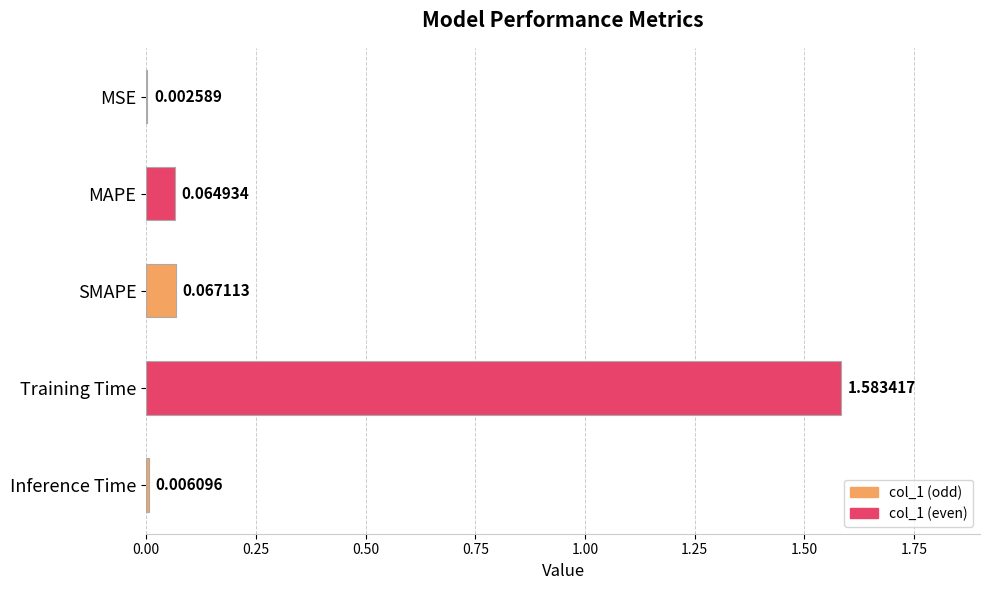

Where is the data nearest to the value 0?

MSE